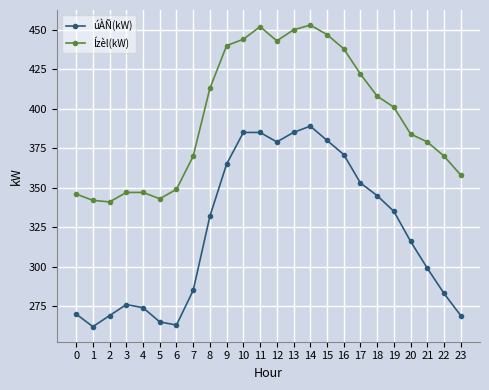

Is the value of Ízèl(kW) at 2 greater than the value of úÀÑ(kW) at 9?

No